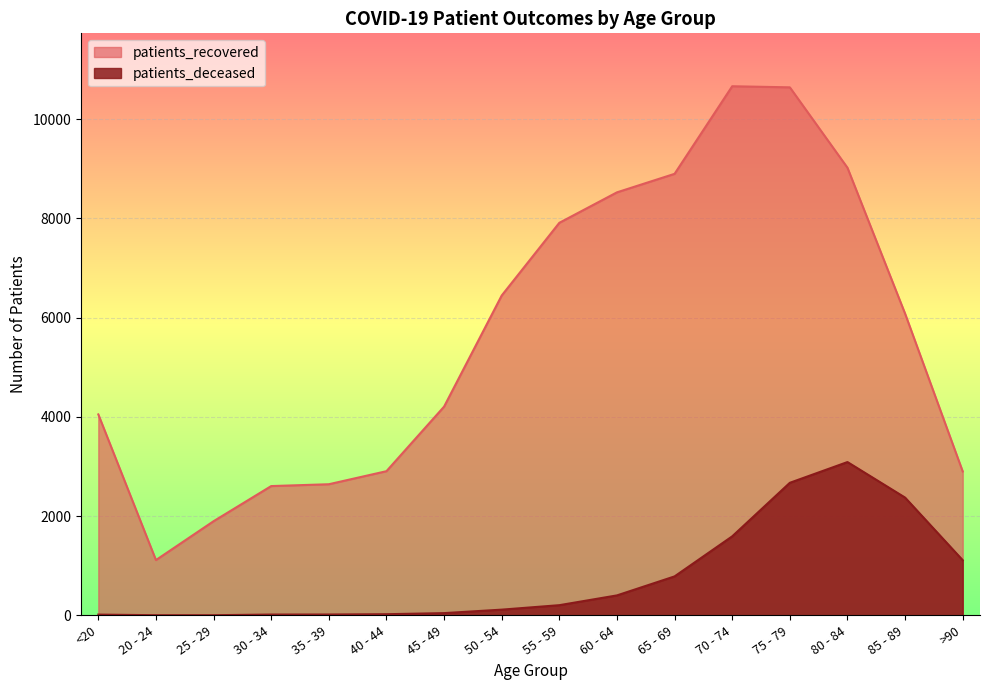

Read the patients_recovered value at 35 - 39.

2642